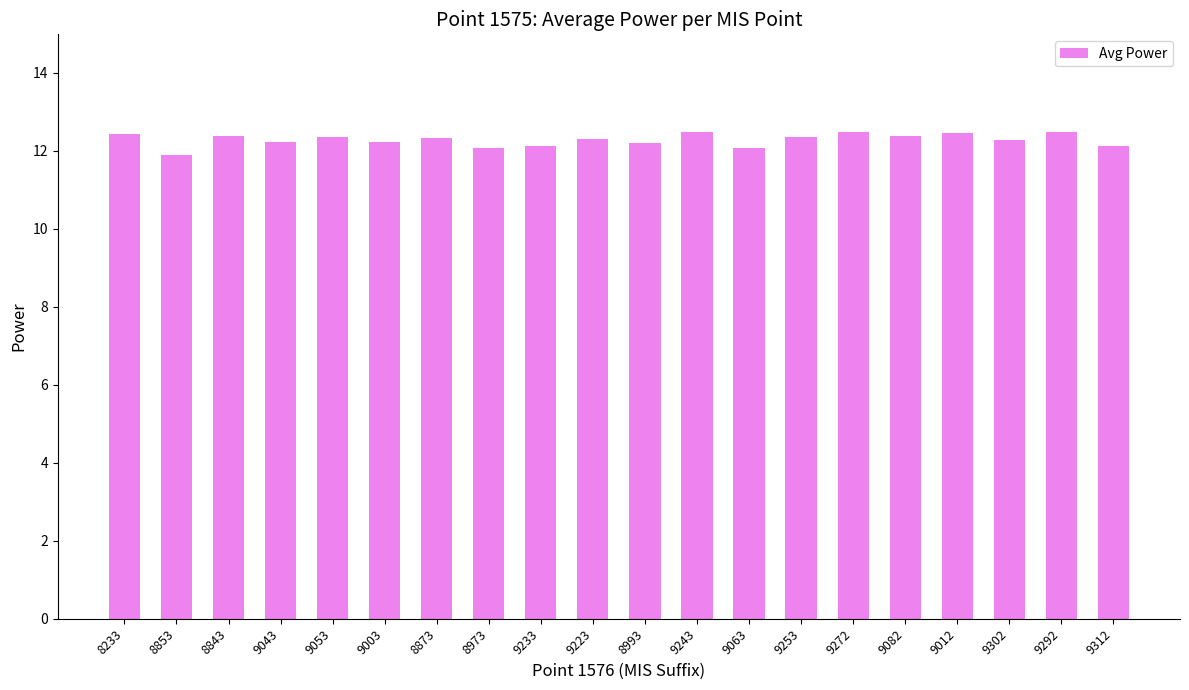

Count the number of categories in the chart.

20